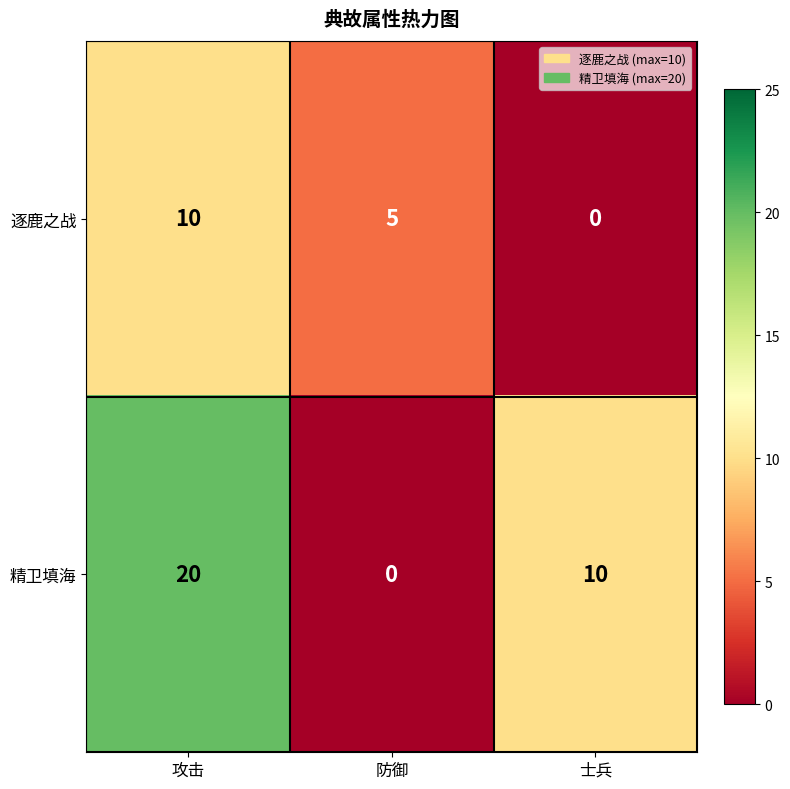

Reading left to right, what are all the values shown in this chart?

逐鹿之战: 10	5	0
精卫填海: 20	0	10